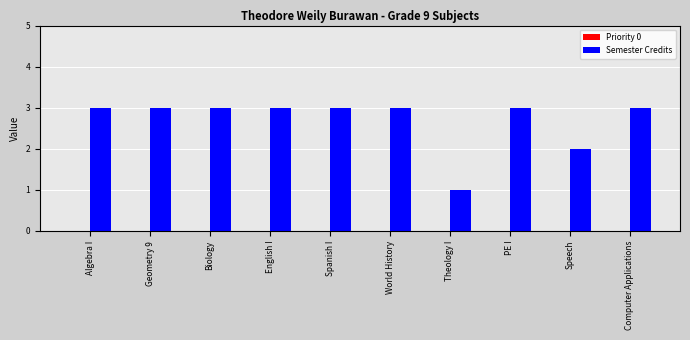

Between Algebra I and Speech, which is larger?

Algebra I